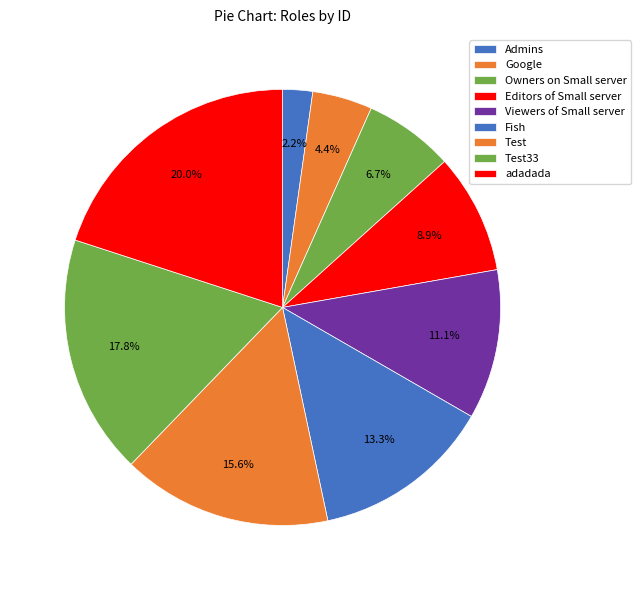

How many slices are in this pie chart?

9